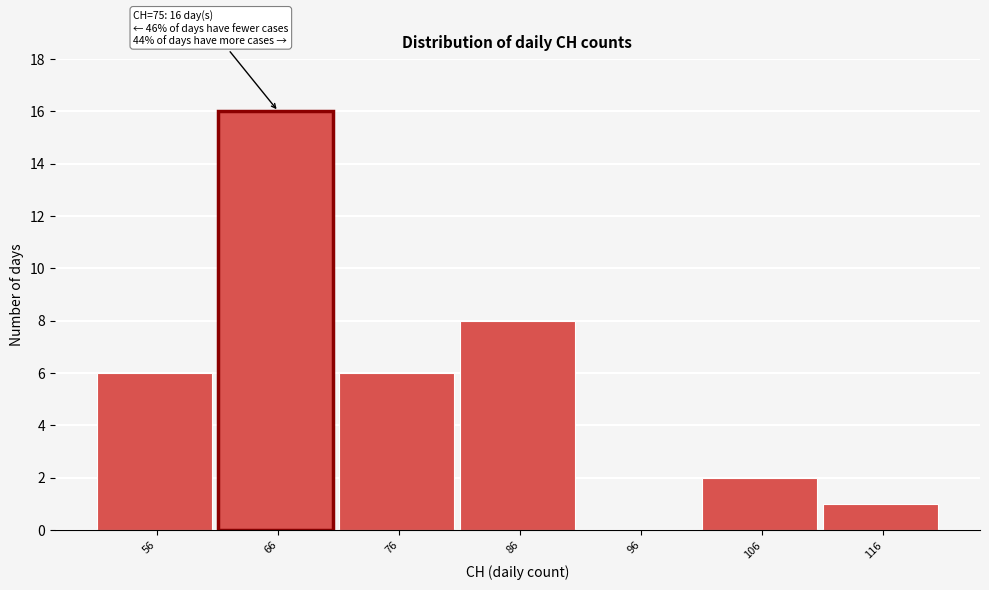

Reading right to left, list all the values displayed in this chart.

116=1	106=2	96=0	86=8	76=6	66=16	56=6